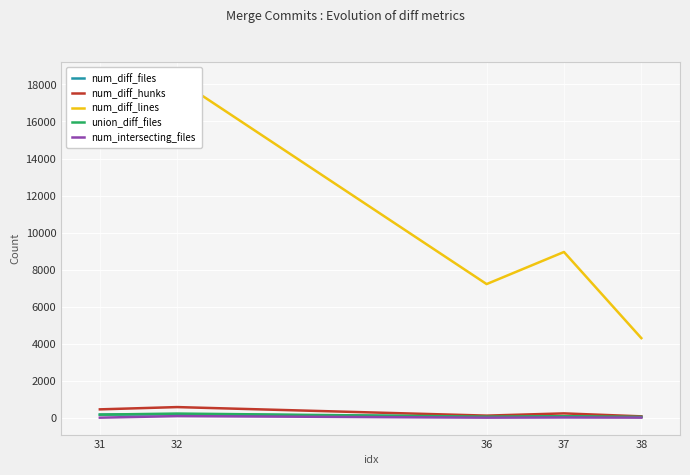

Reading left to right, list all the values displayed in this chart.

num_diff_files: 31=166	32=183	36=56	37=79	38=44
num_diff_hunks: 31=450	32=573	36=112	37=232	38=73
num_diff_lines: 31=17347	32=18288	36=7217	37=8951	38=4298
union_diff_files: 31=166	32=223	36=56	37=80	38=44
num_intersecting_files: 31=2	32=86	36=2	37=13	38=4